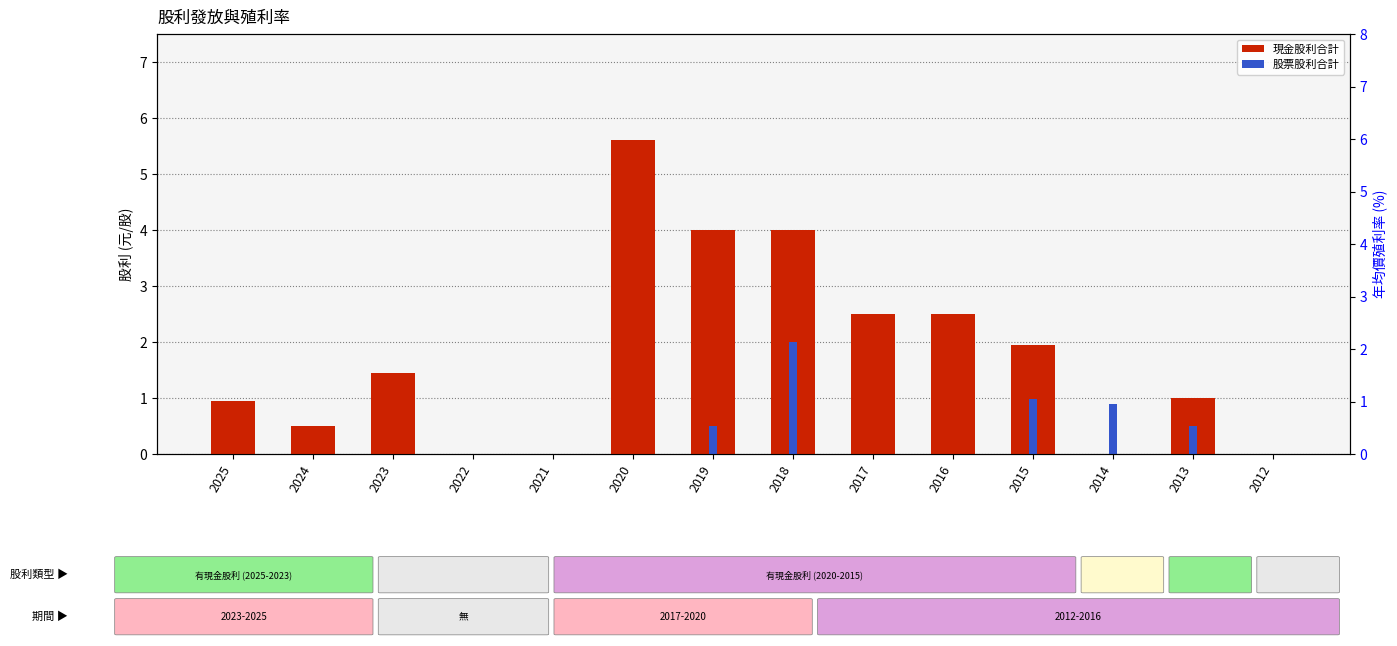

At 2025, list the series in order from smallest to largest.

股票股利合計, 現金股利合計